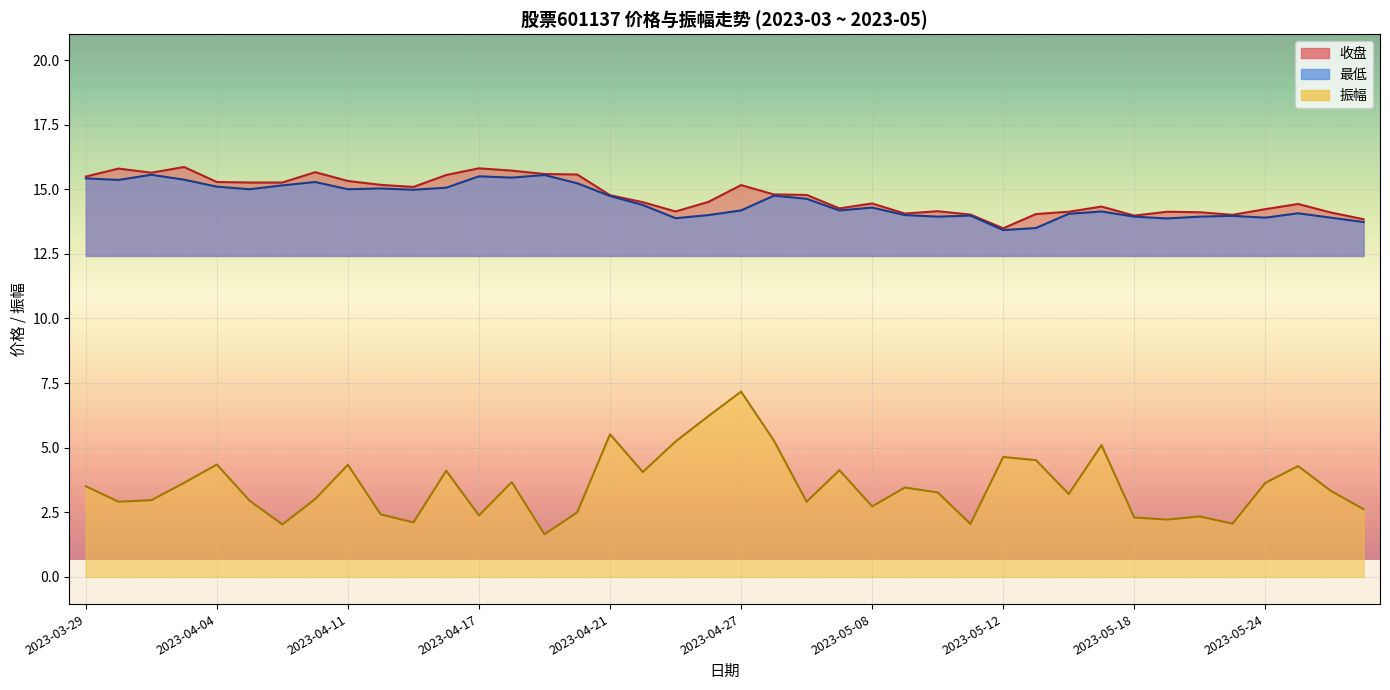

What is the approximate value of 收盘 at 2023-04-12?

15.2